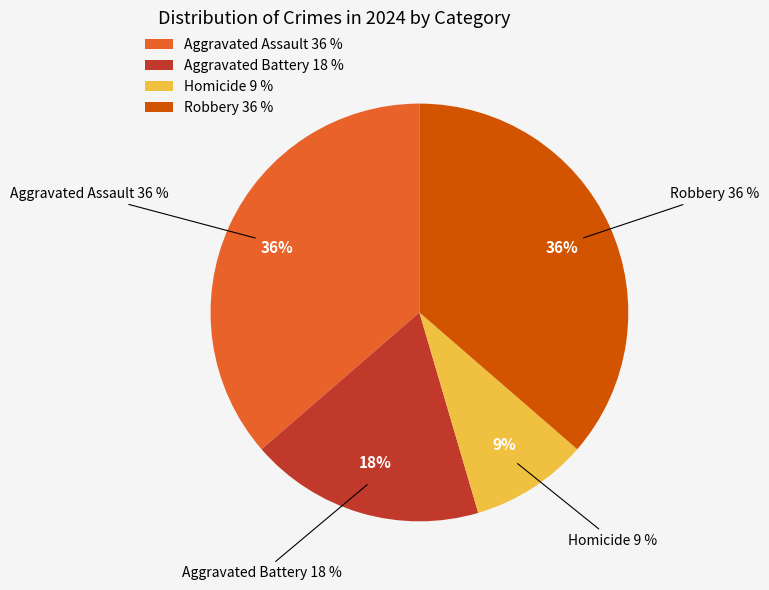

To the nearest percent, what is the average slice percentage?

25%